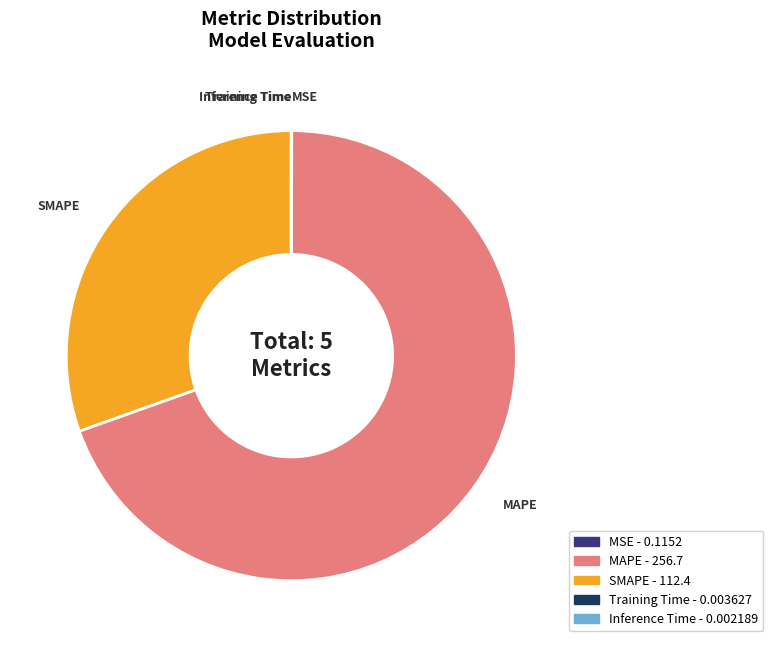

Does any single category account for the majority?

Yes